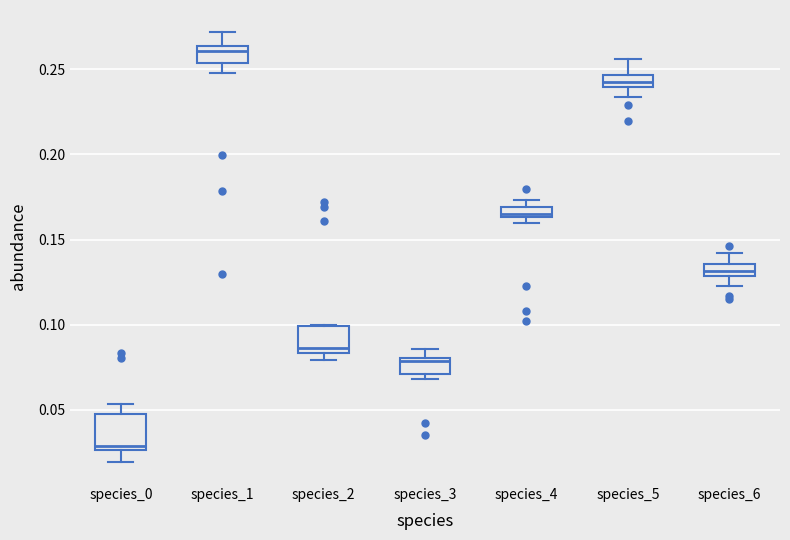

Which box's median line is the lowest?

species_0